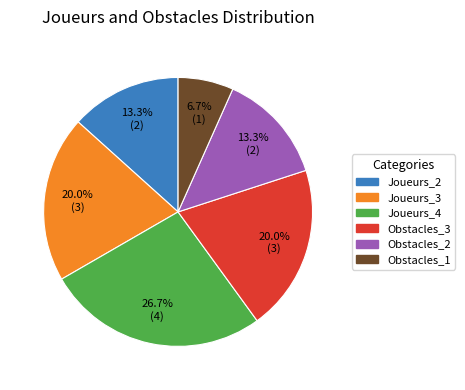

What is the smallest slice in the pie chart?

Obstacles_1